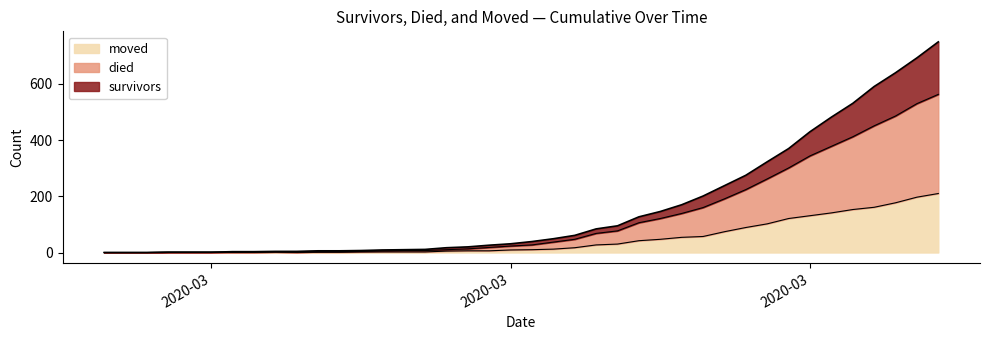

How many lines are shown in the chart?

3